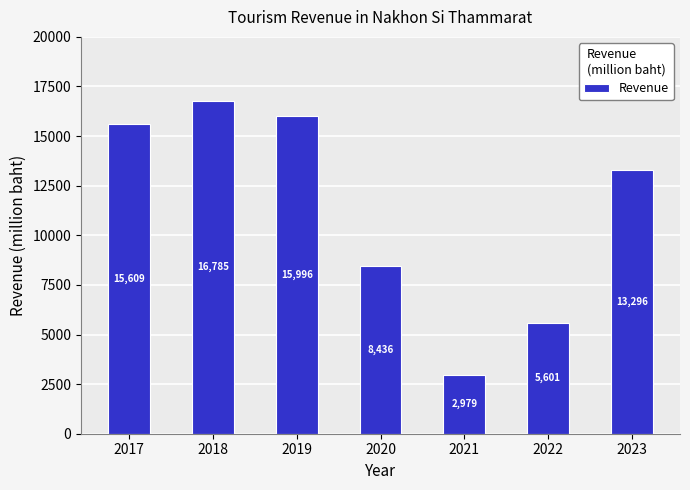

The value at 2018 is 16785.0. True or false?

True